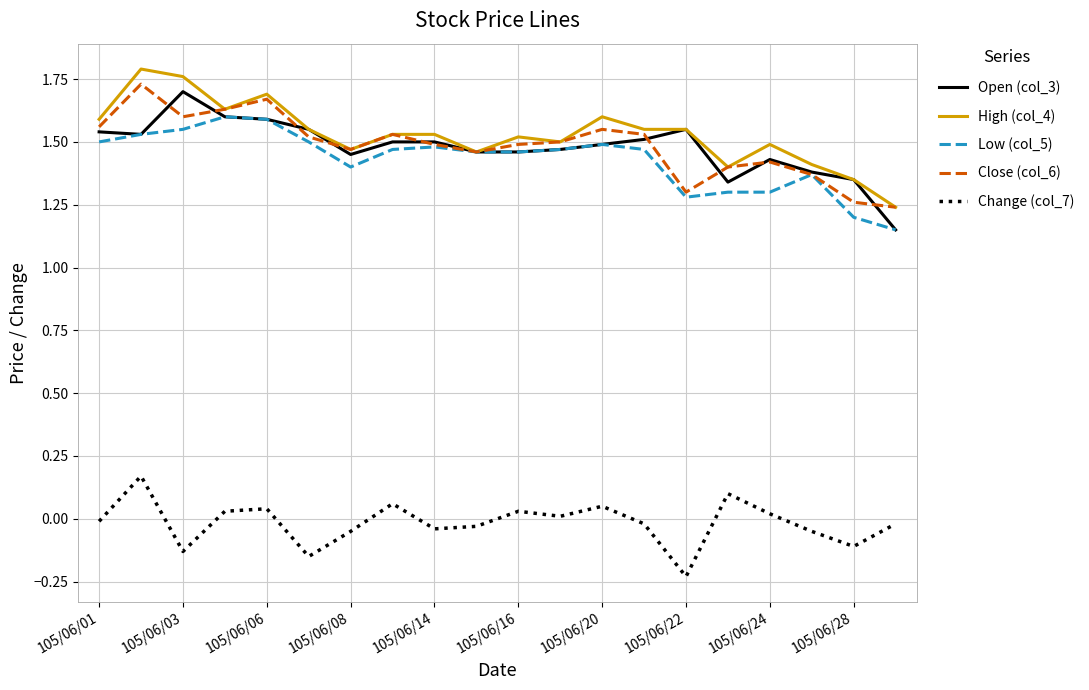

How many Open (col_3) values are between 1 and 2?

20